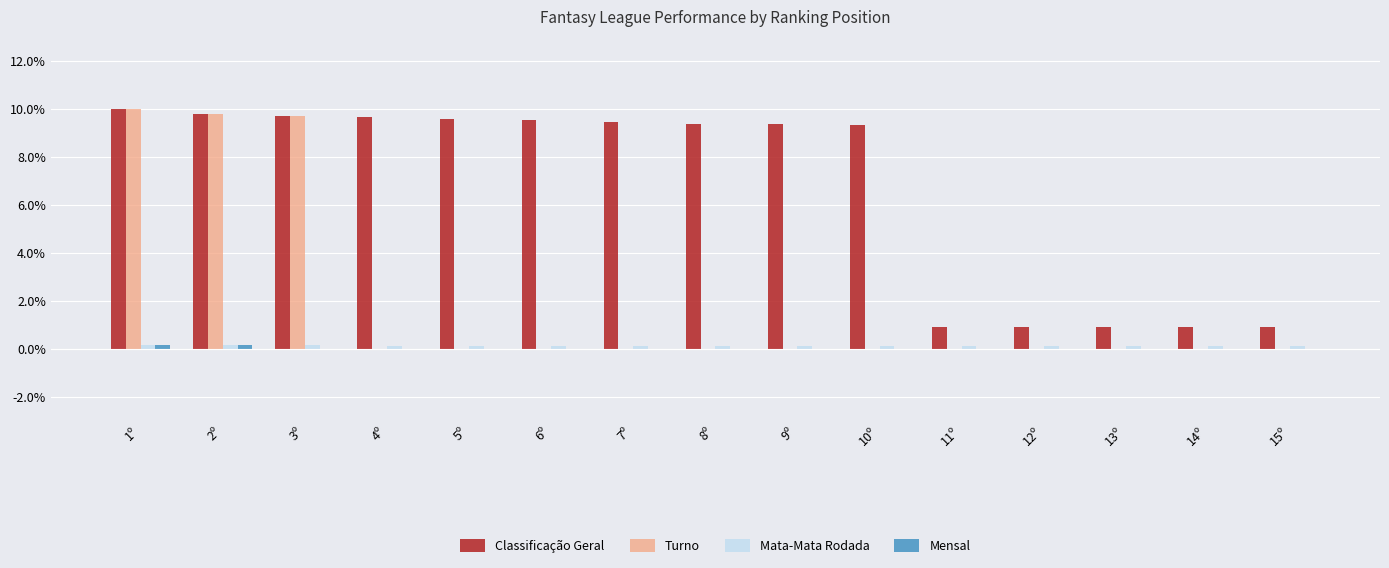

Where does the Classificação Geral series first go above 9?

1º